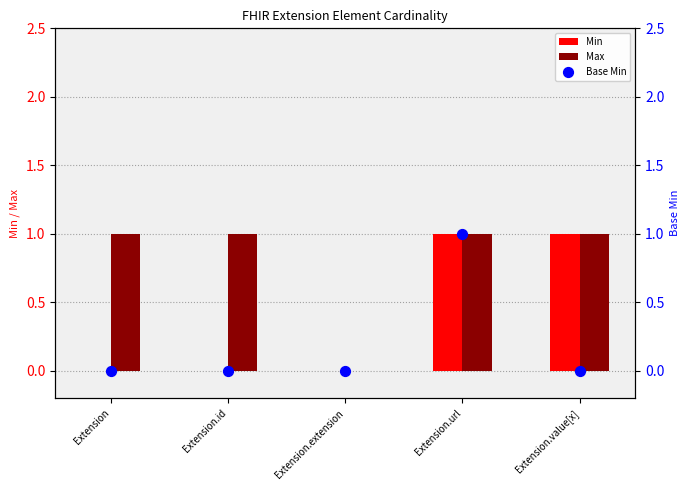

At how many categories does at least one series exceed 0?

4